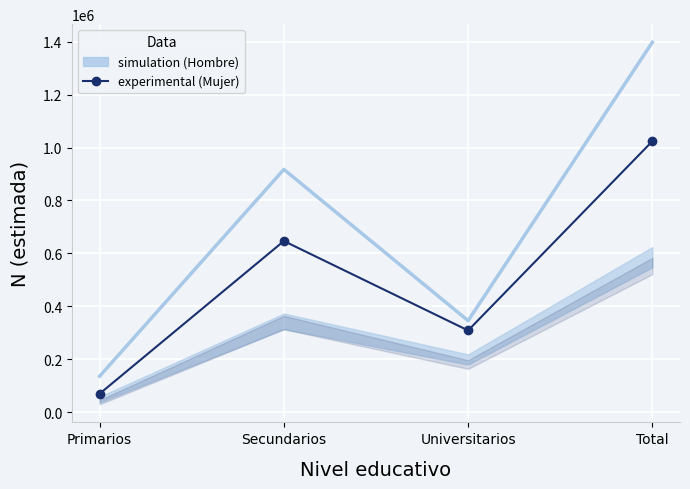

What is the label of the 3rd point from the right?

Secundarios